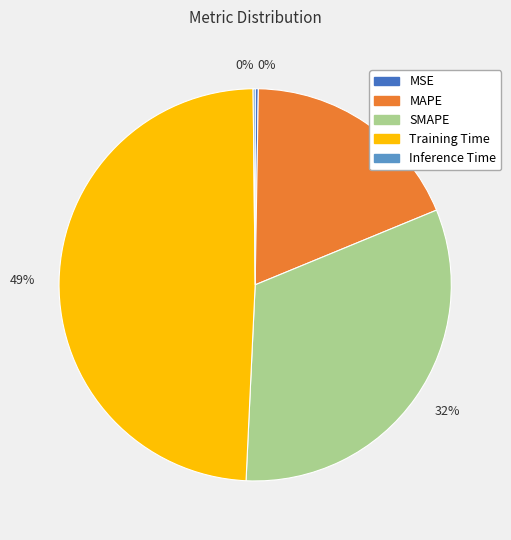

To the nearest percent, what is the difference between the largest and smallest slice percentages?

49%